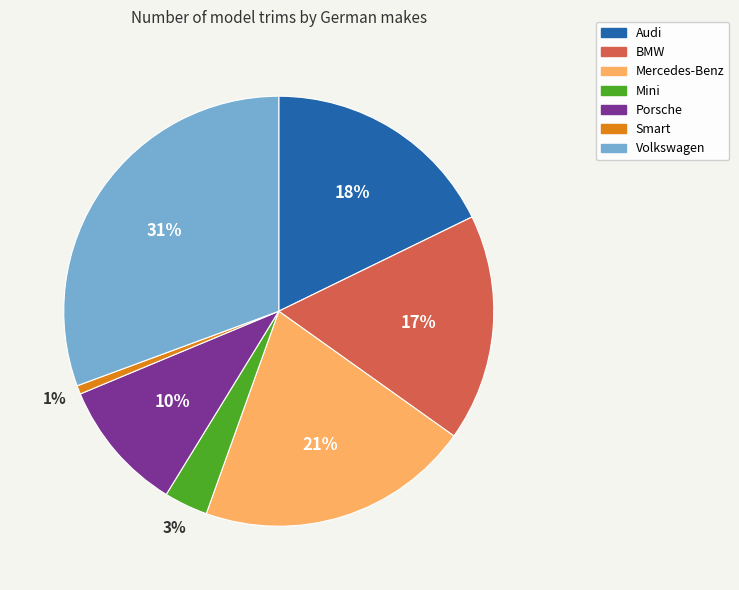

Combined, do Mercedes-Benz and Mini account for over 50%?

No